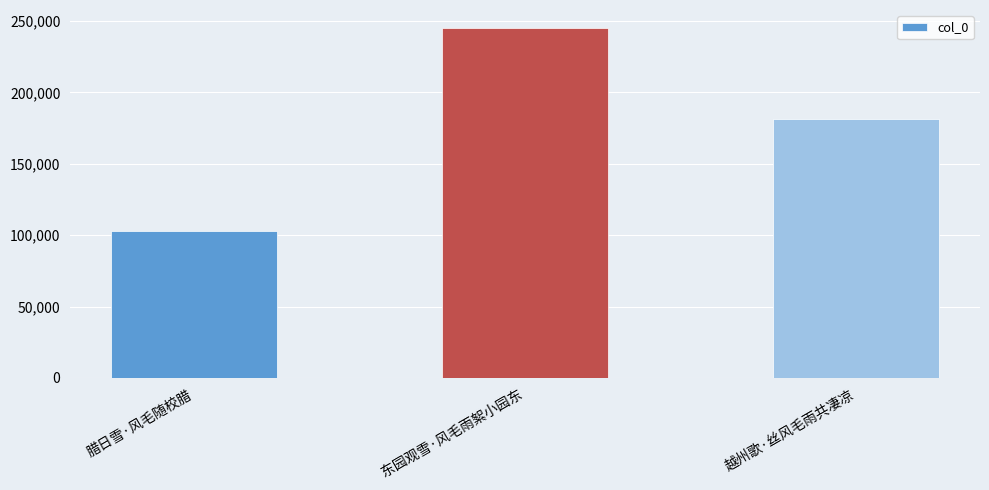

At which label does the data first exceed 181287?

东园观雪·风毛雨絮小园东